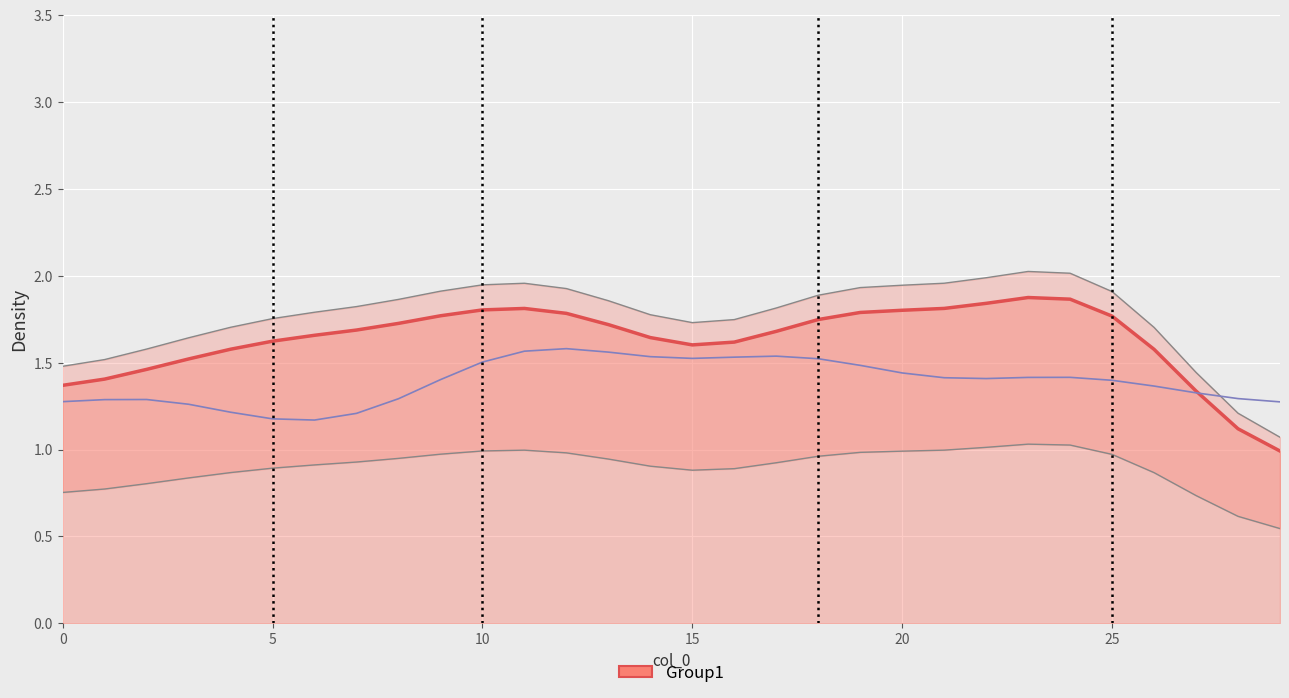

True or false: col_2 has more than 0 points higher than both neighbors.

True